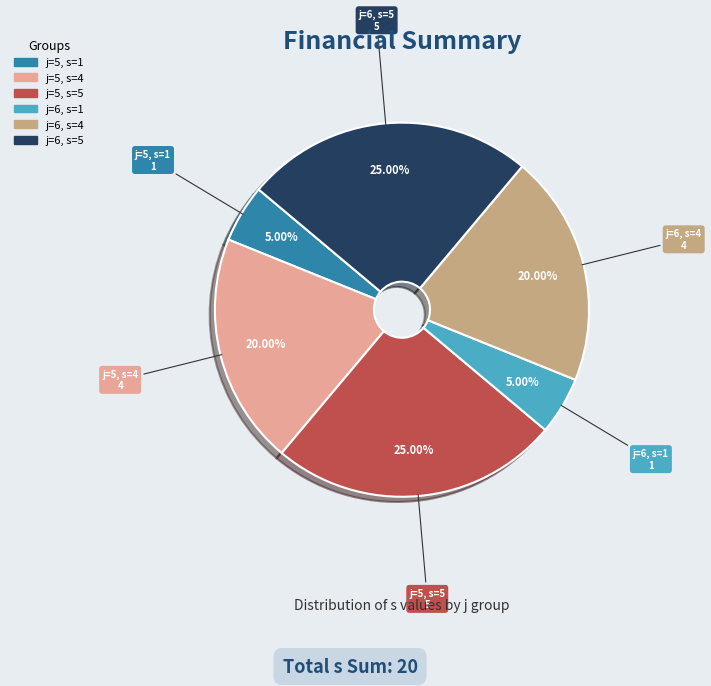

To the nearest percent, what is the difference between the largest and smallest slice percentages?

20%